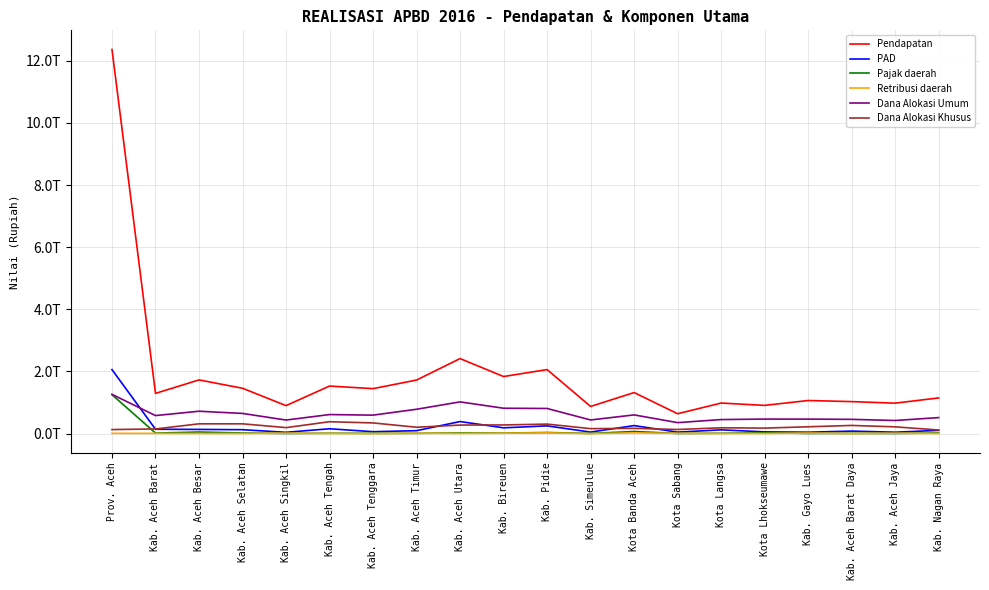

What are all the series names shown in the legend?

Pendapatan, PAD, Pajak daerah, Retribusi daerah, Dana Alokasi Umum, Dana Alokasi Khusus